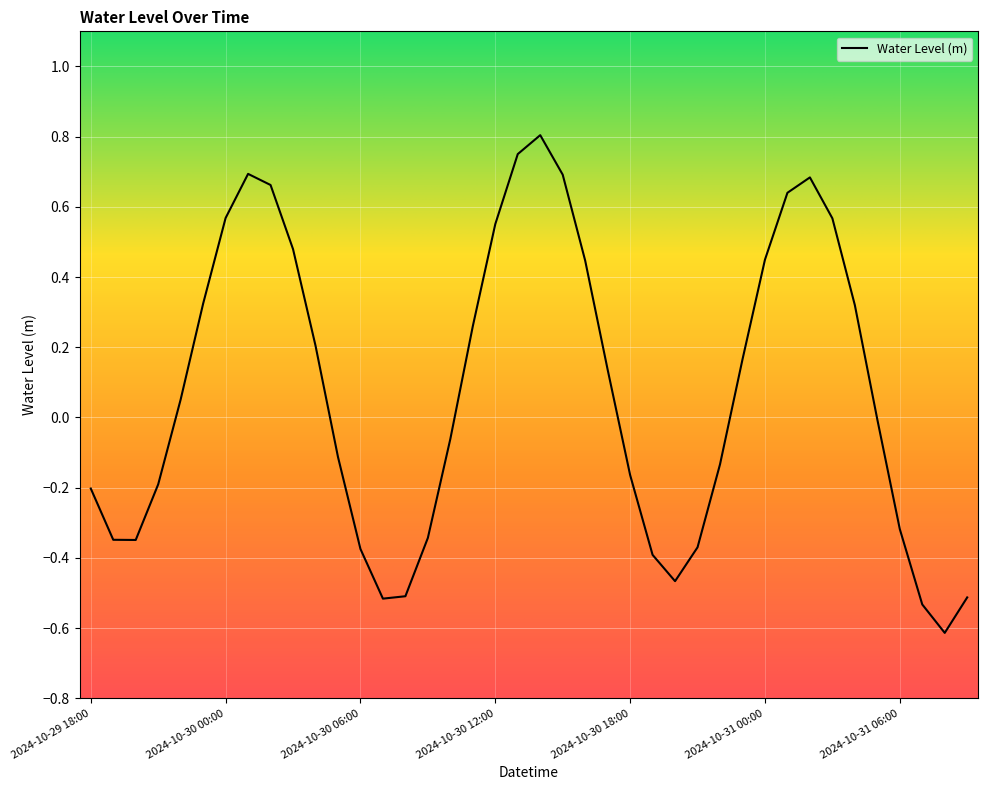

What is the smallest value displayed?

-0.6